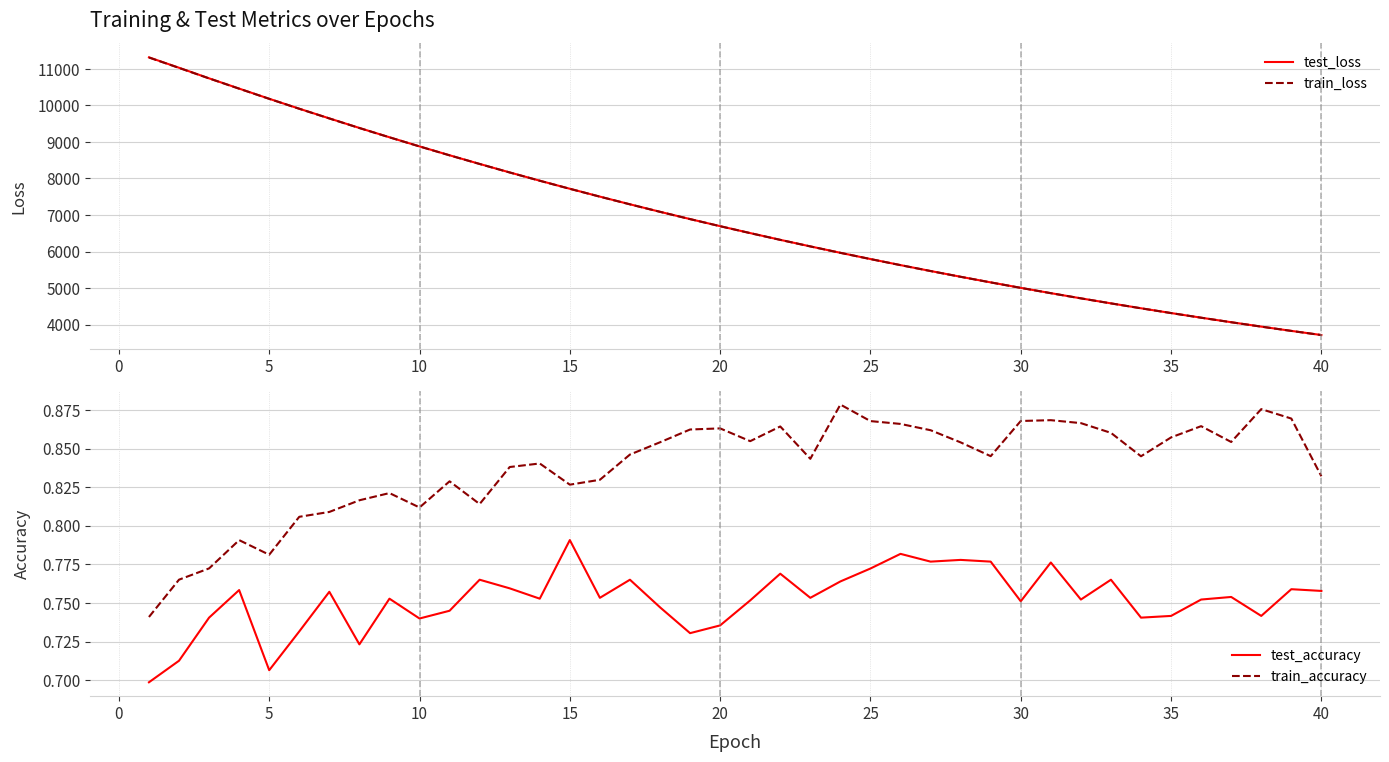

True or false: train_accuracy and test_accuracy intersect in this chart.

False